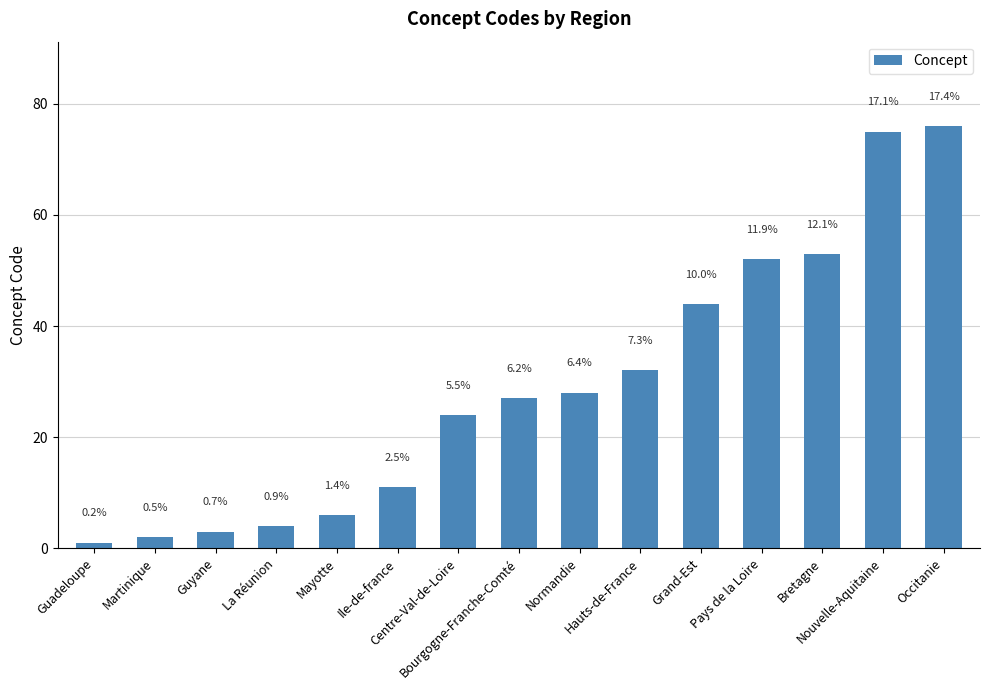

How many bars are there in total?

15